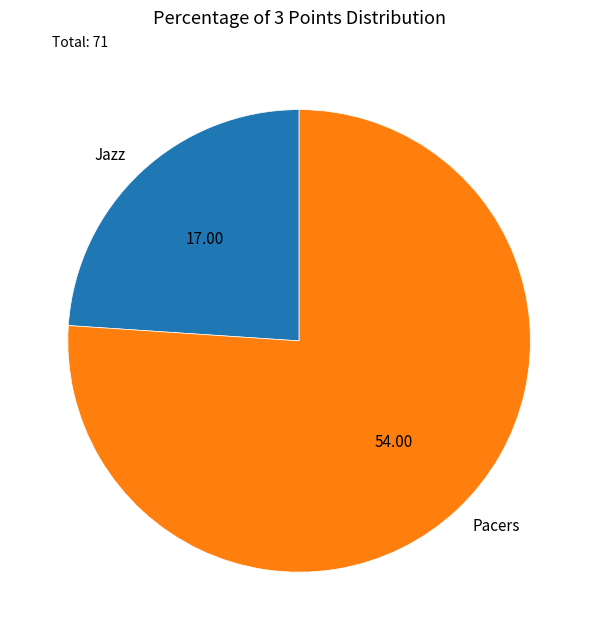

What is the largest slice in the pie chart?

Pacers